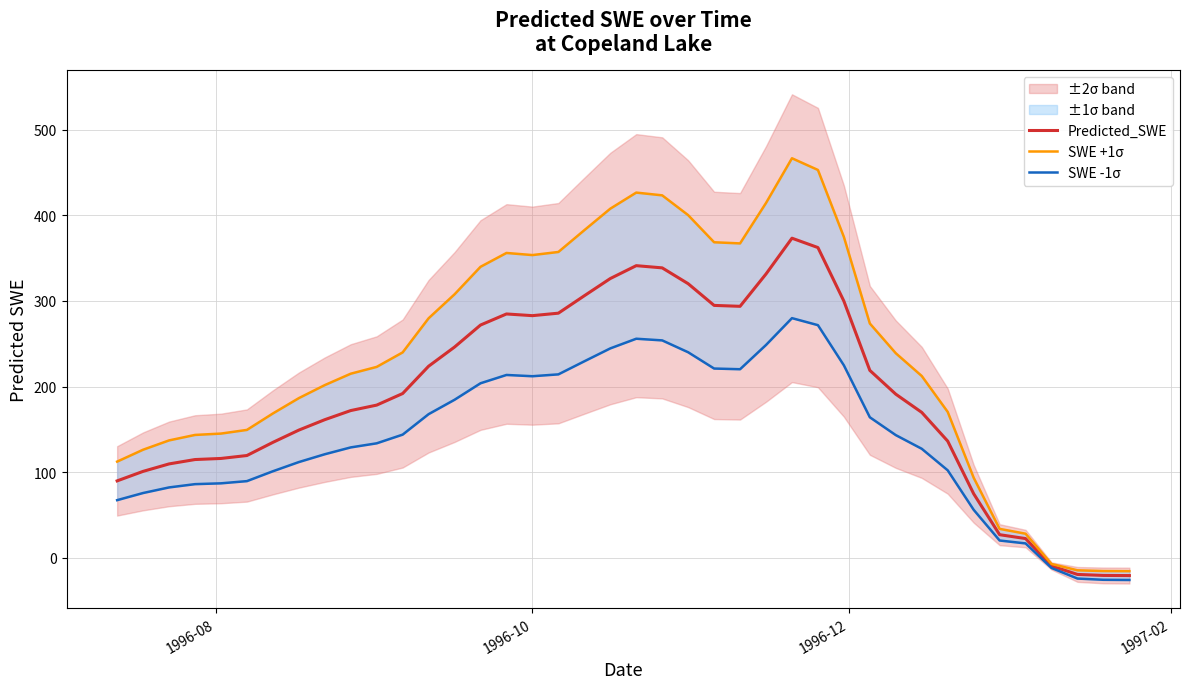

True or false: Predicted_SWE and SWE +1σ intersect in this chart.

False